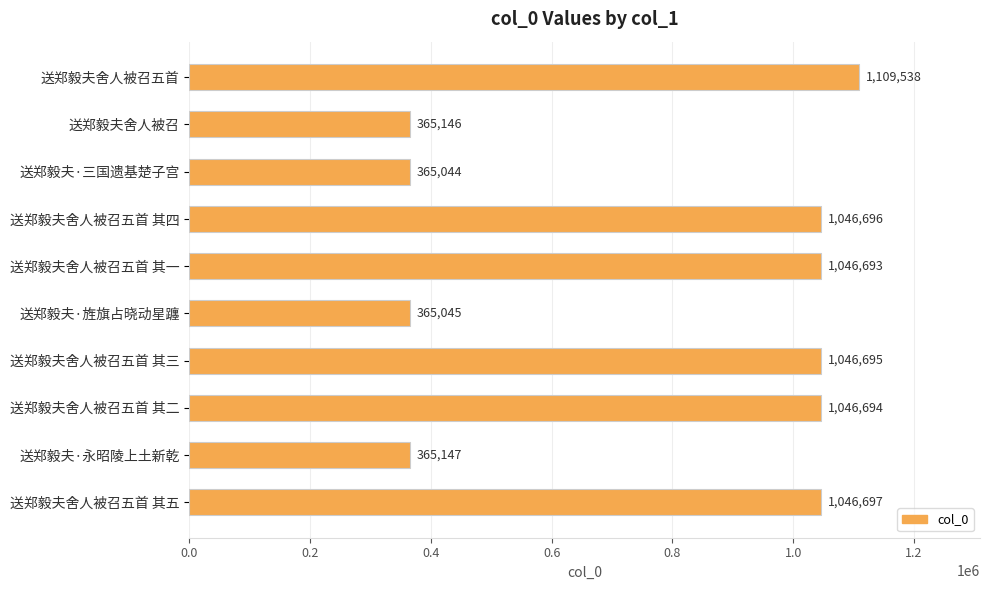

What is the difference between the maximum and second lowest values?

744493